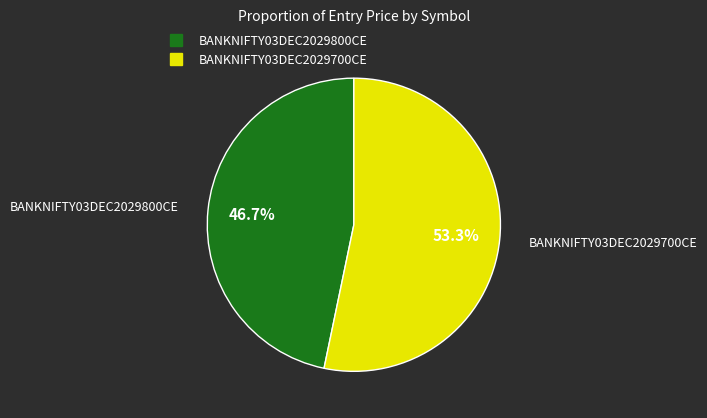

Does any single category account for the majority?

Yes